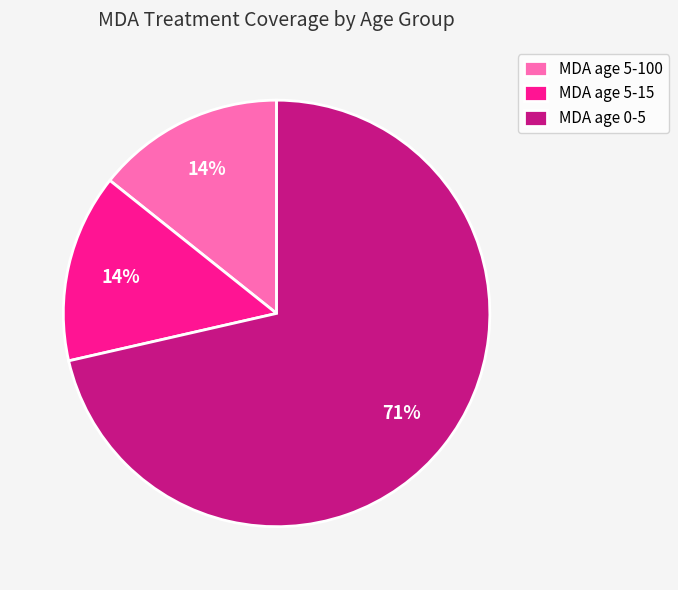

Count the number of slices in the pie.

3